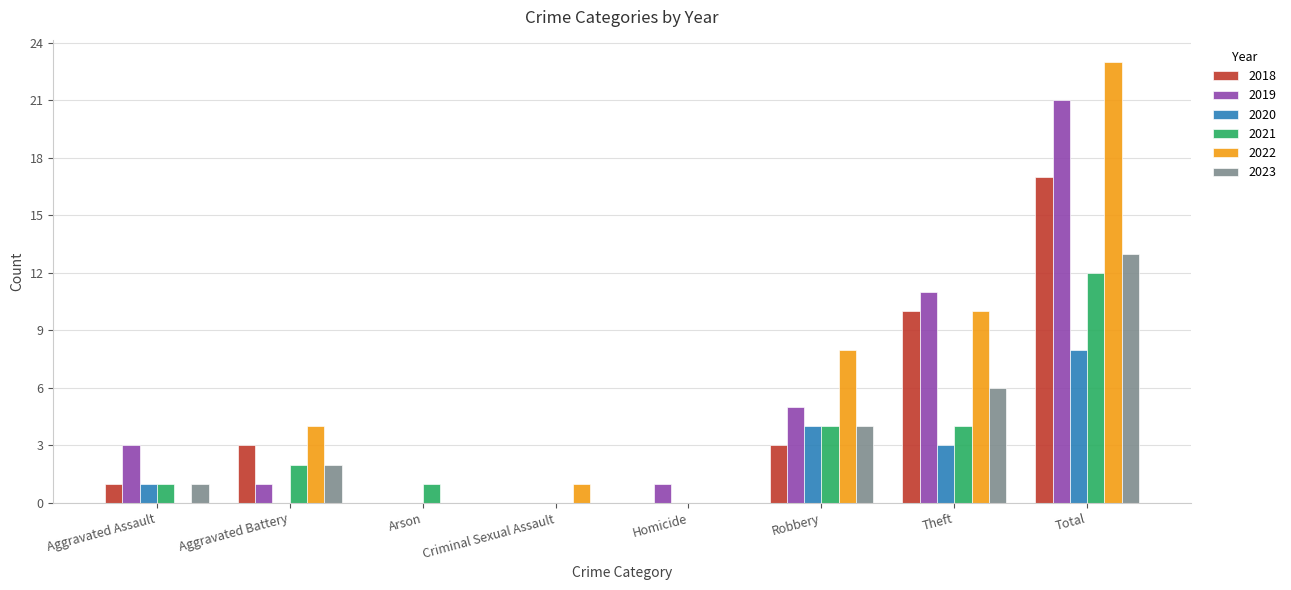

The 2022 series shows 3 at Aggravated Battery. True or false?

False